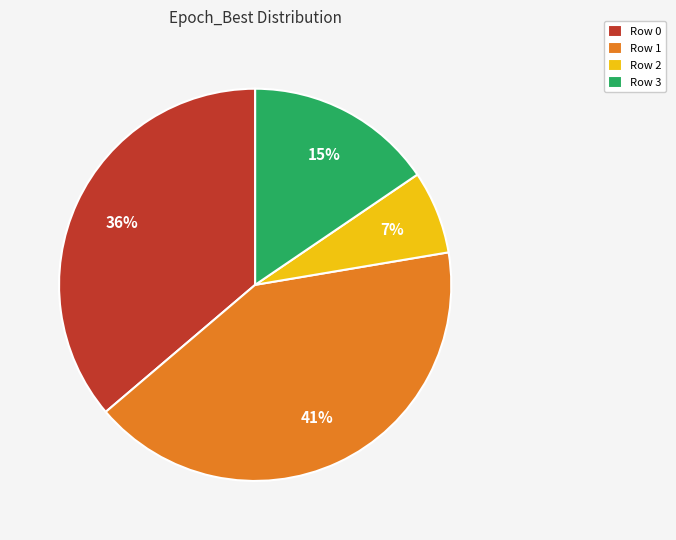

To the nearest percent, what portion does Row 2 represent?

7%